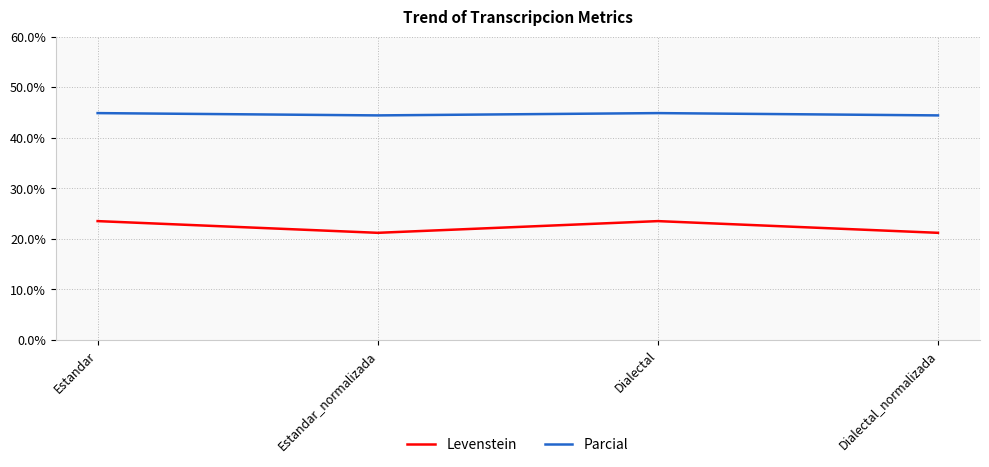

What value does the Levenstein series have at Estandar?

23.5